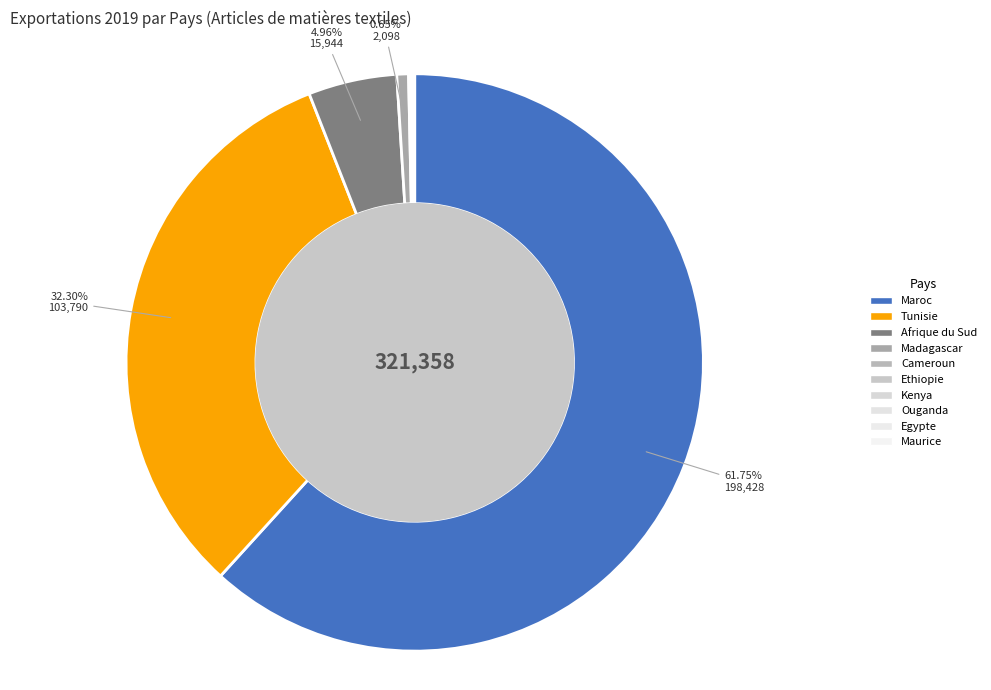

The Tunisie slice represents 32% of the pie. True or false?

True